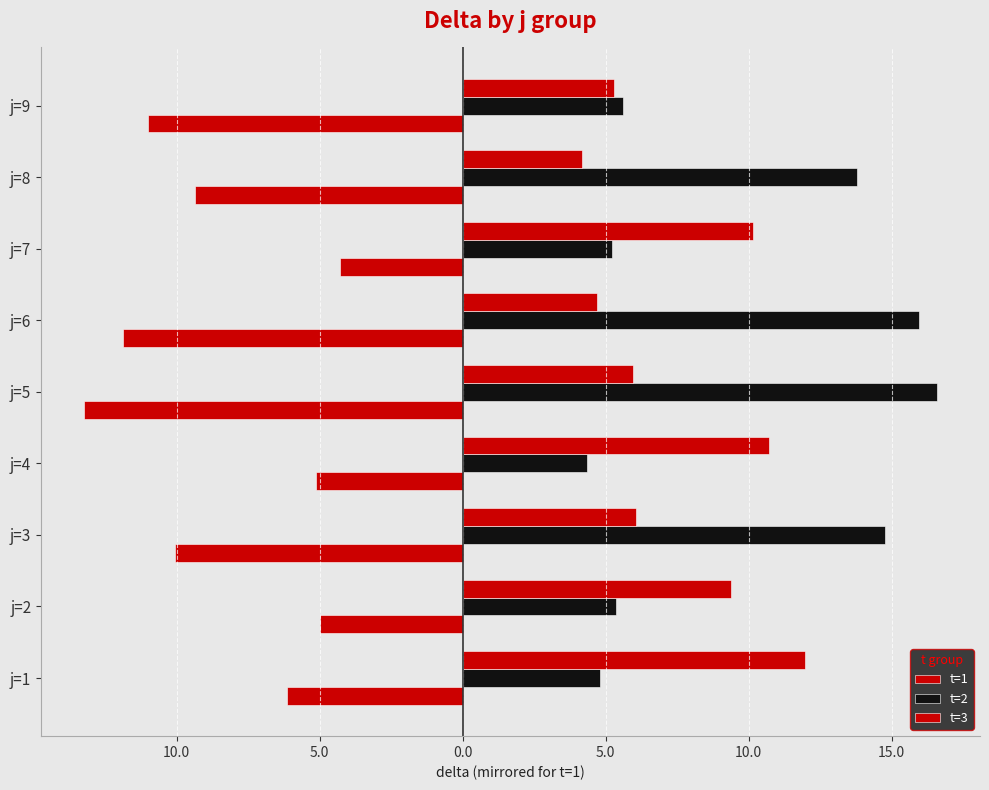

Reading left to right, extract all data points from this chart.

t=1: -6.2	-5.0	-10.1	-5.1	-13.3	-11.9	-4.3	-9.4	-11.0
t=2: 4.8	5.4	14.8	4.4	16.6	16.0	5.2	13.8	5.6
t=3: 12.0	9.4	6.1	10.7	6.0	4.7	10.2	4.2	5.3